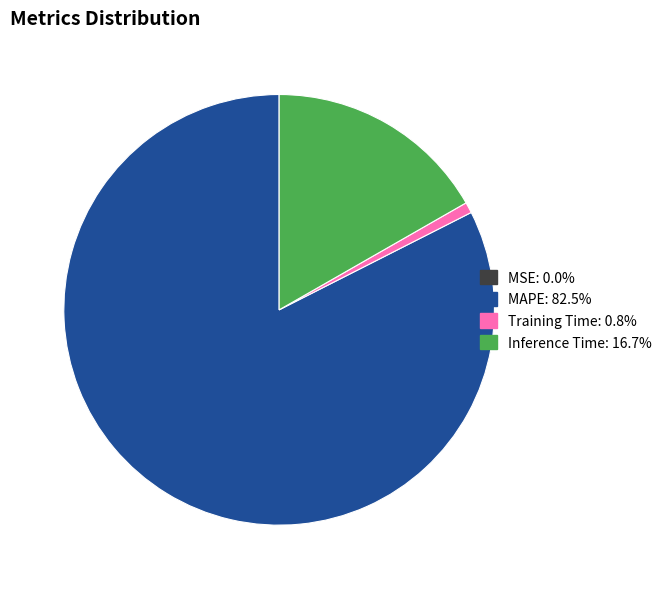

Is there a majority slice in this chart?

Yes